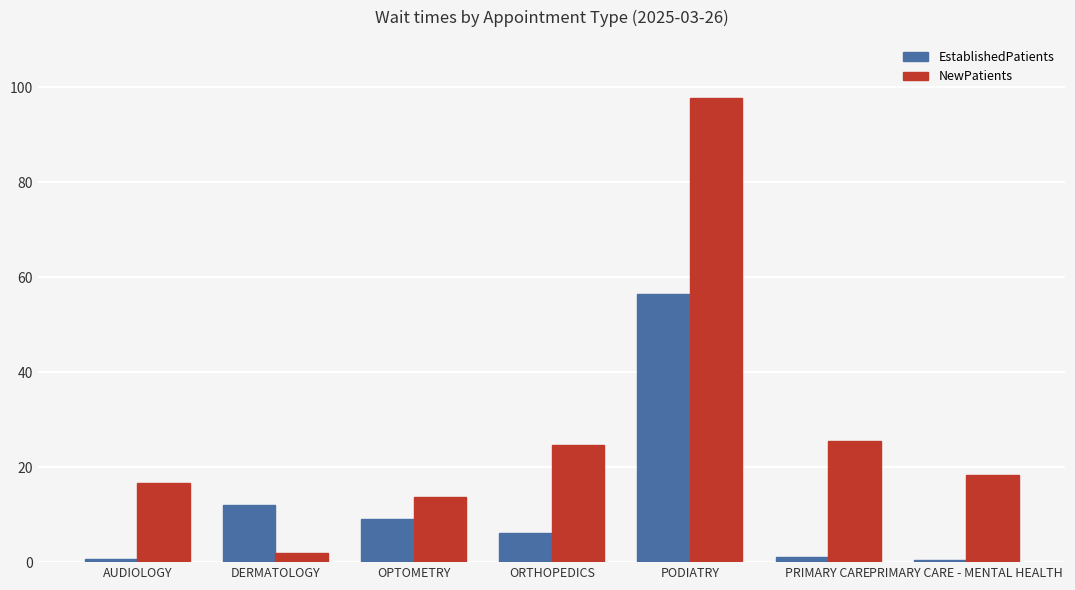

What is the spread (max minus min) of values at ORTHOPEDICS?

18.4